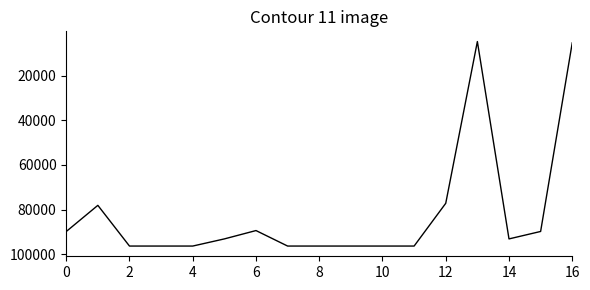

What is the greatest value displayed?

96334